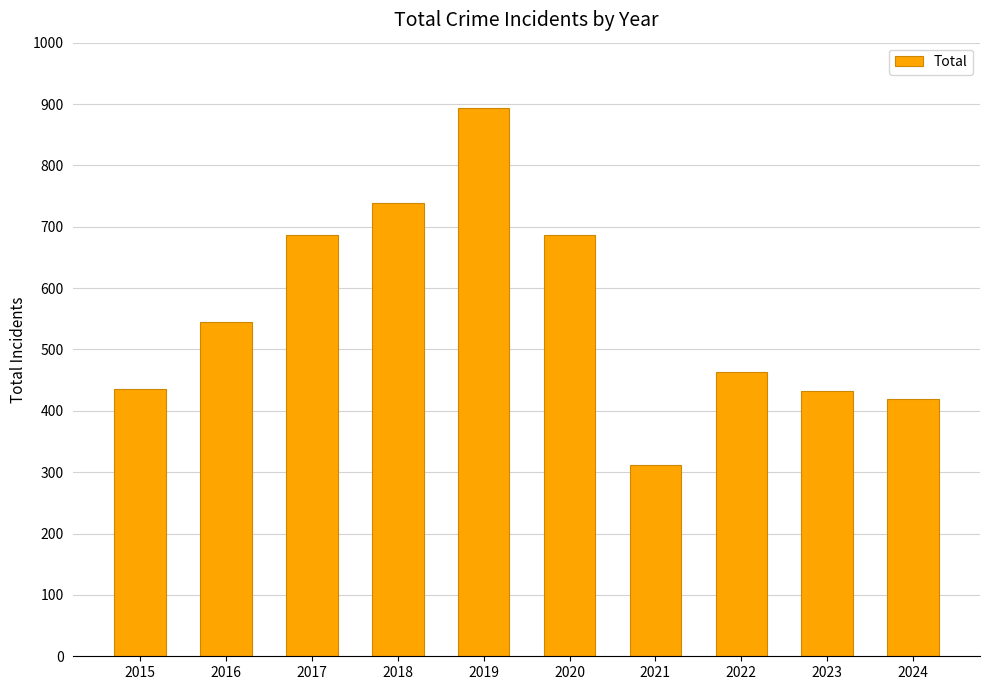

What is the value of the 7th bar from the left?

312